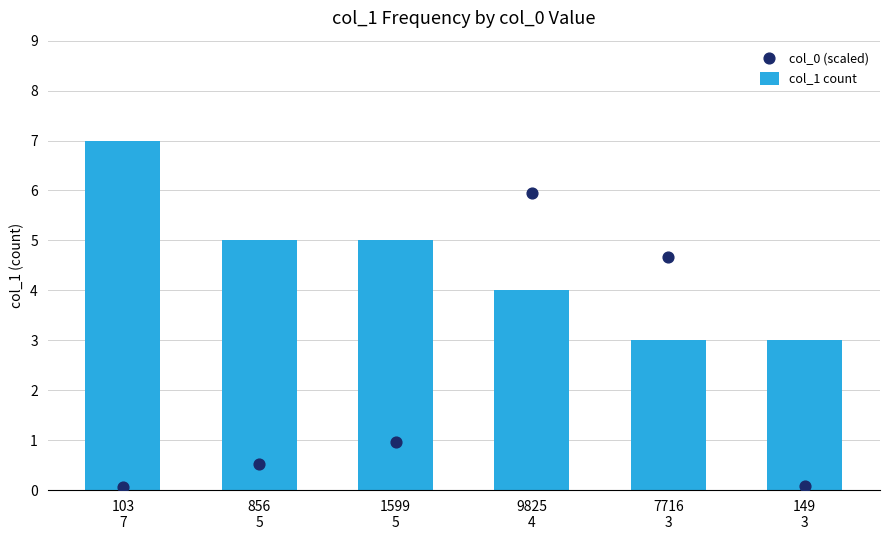

Which series has the largest total across all categories?

col_1 count